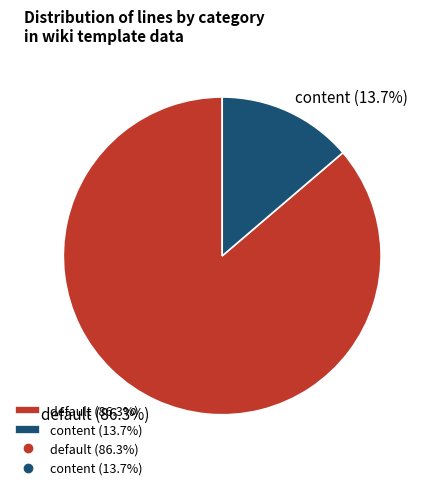

Which slice is the smallest?

content